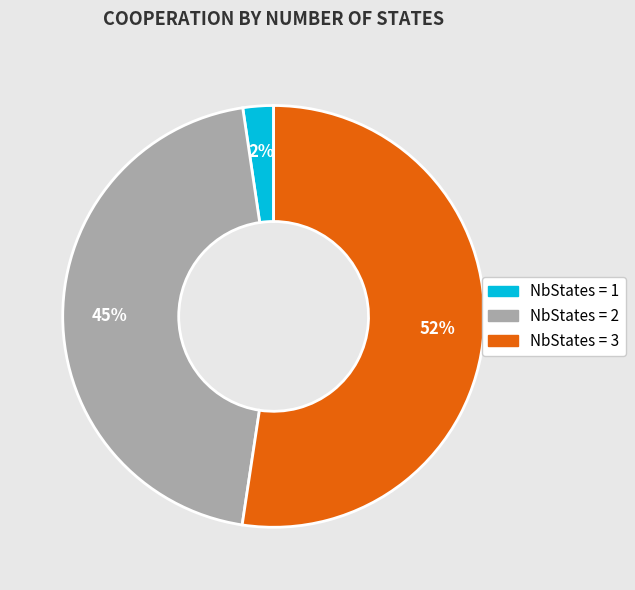

How many segments does this pie chart have?

3